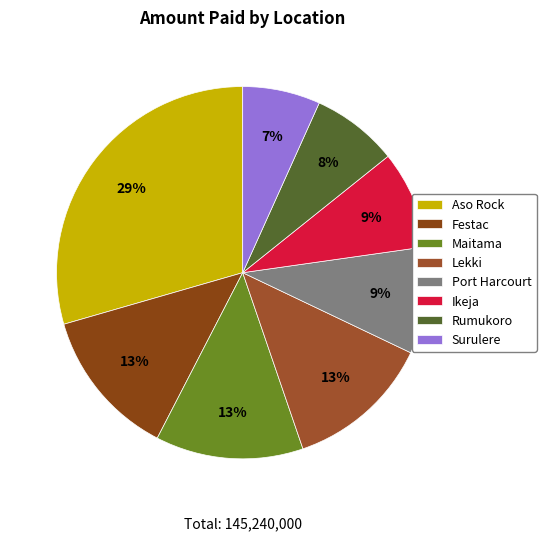

Combined, what portion of the pie is Port Harcourt and Maitama?

22.2%